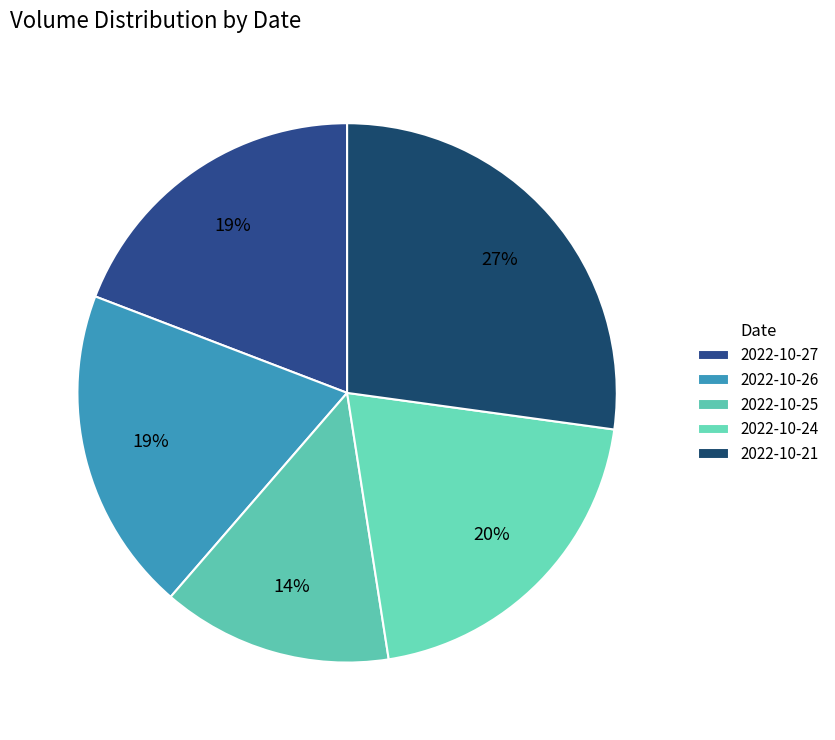

How many segments does this pie chart have?

5